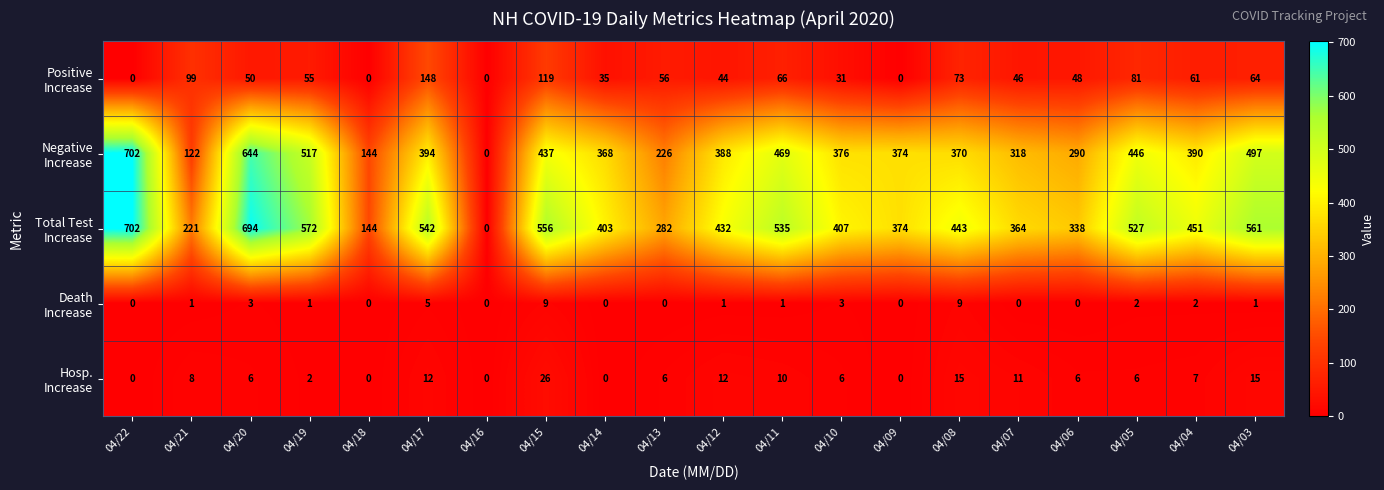

What is the spread (max minus min) of values at 04/14?

403